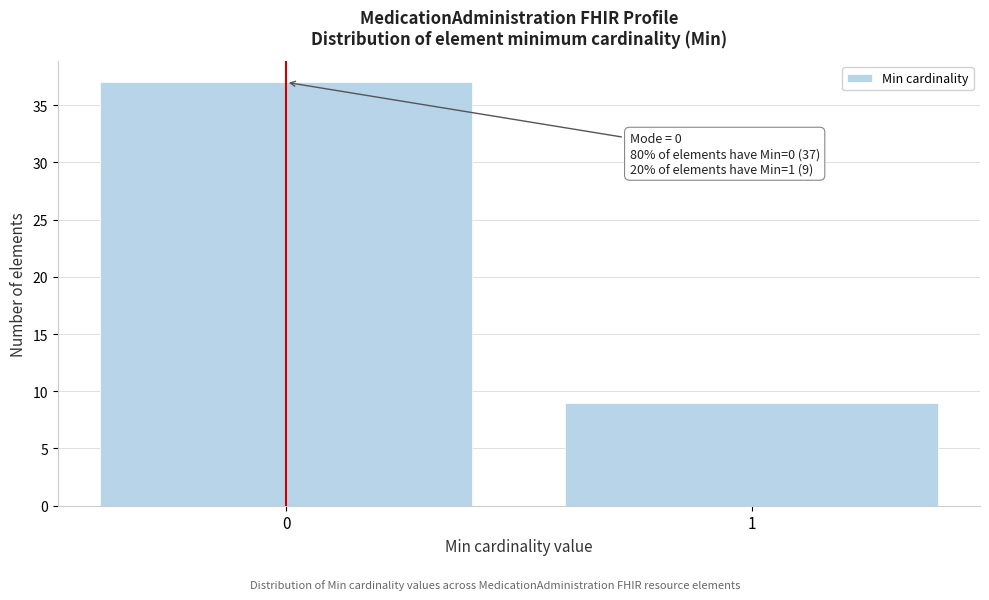

Reading left to right, list all the values displayed in this chart.

37	9